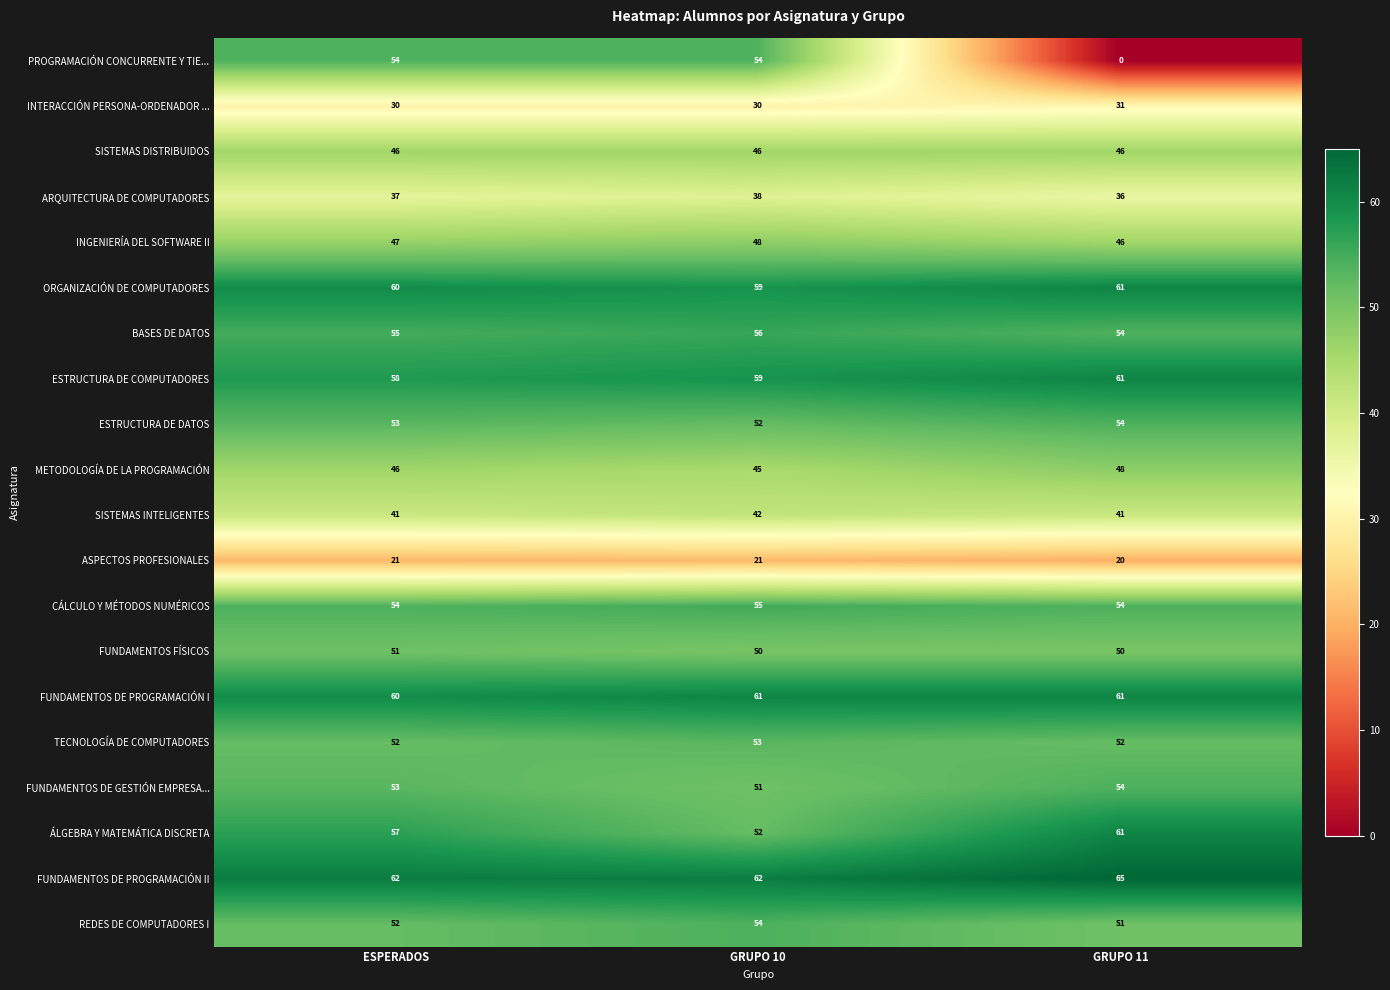

What is the minimum value for METODOLOGÍA DE LA PROGRAMACIÓN?

45